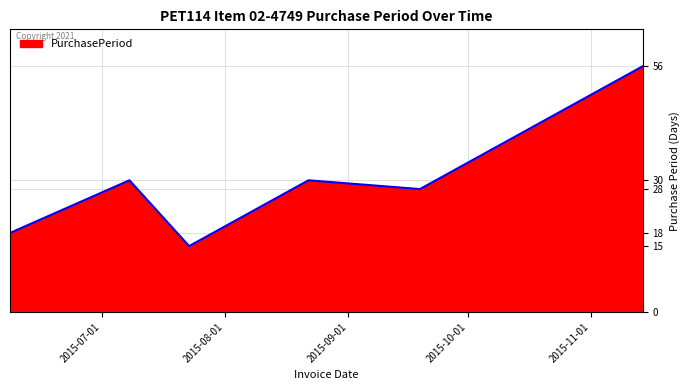

What is the maximum value shown in the chart?

56